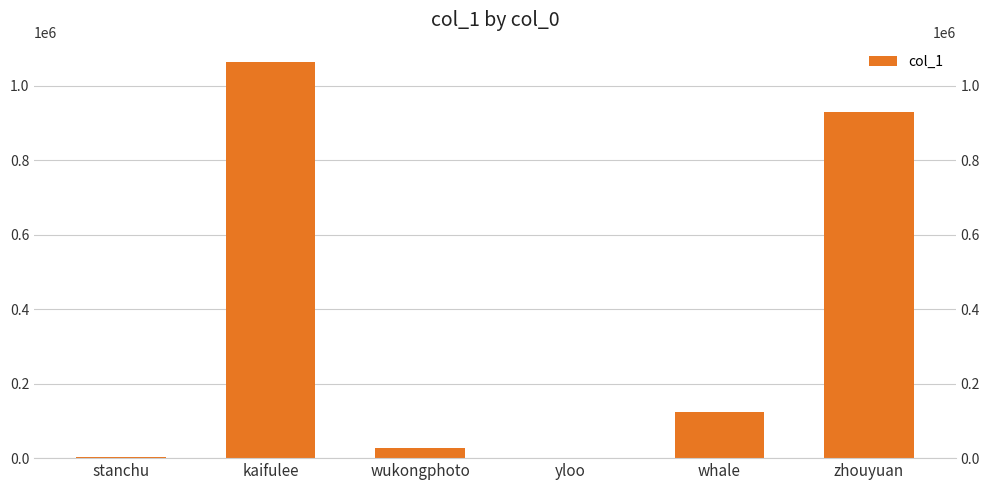

What is the label of the 1st bar from the right?

zhouyuan